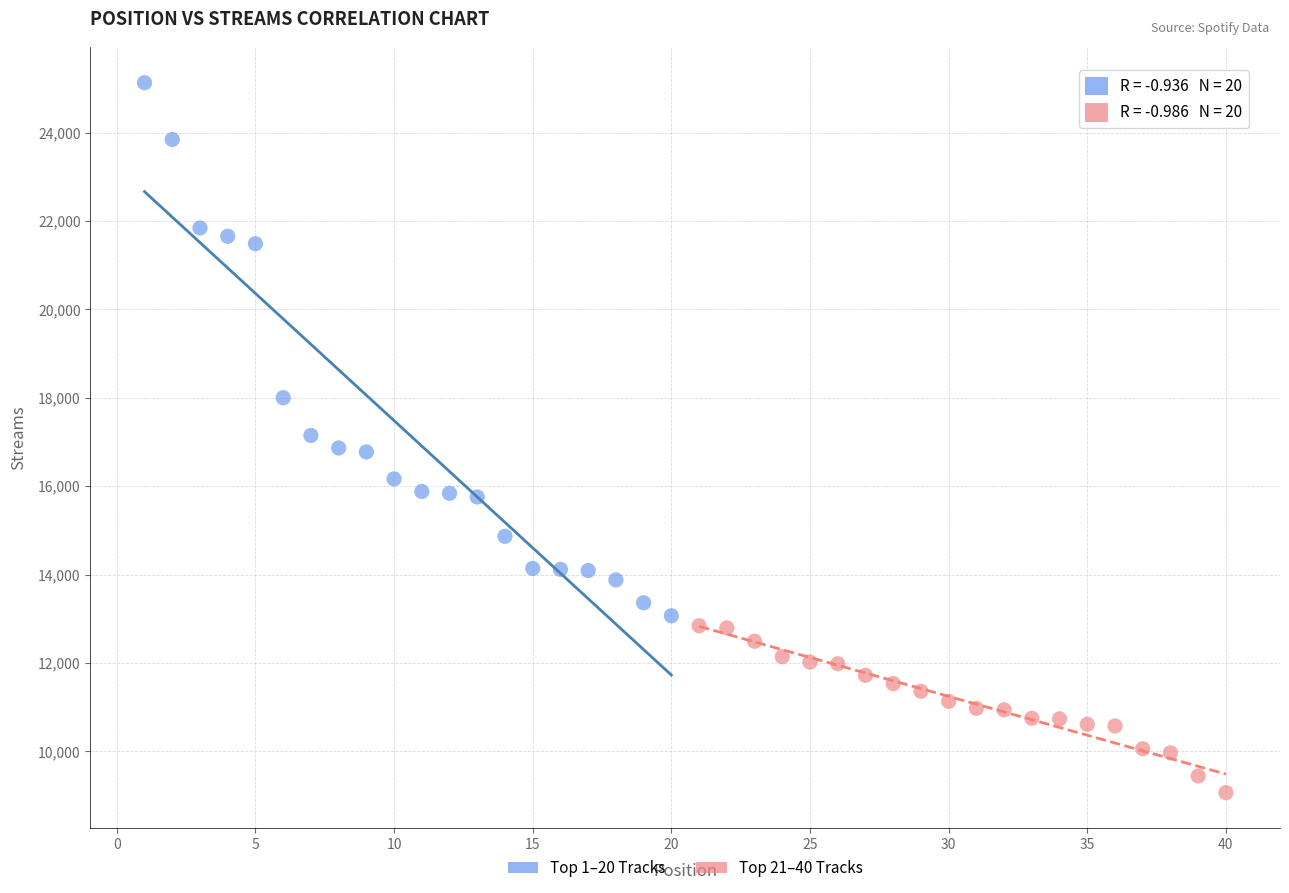

Which series reaches the minimum Y coordinate?

Top 21–40 Tracks